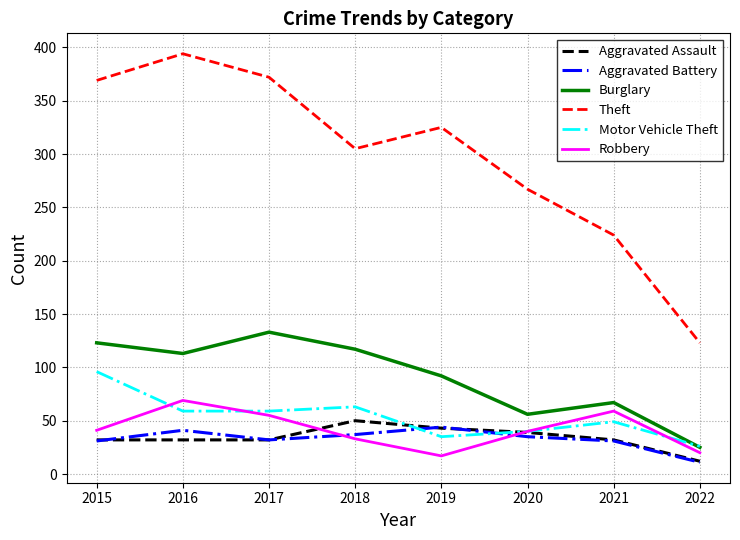

At how many categories does at least one series exceed 101?

8